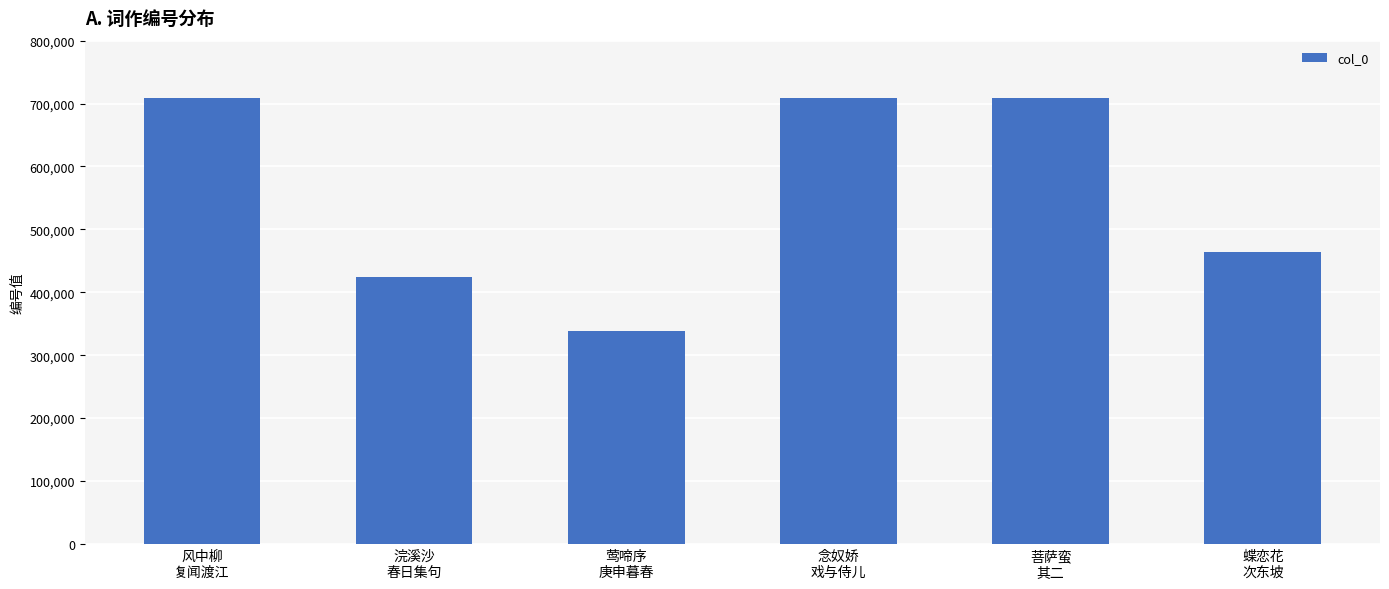

What is the value of the 3rd bar from the left?

338611